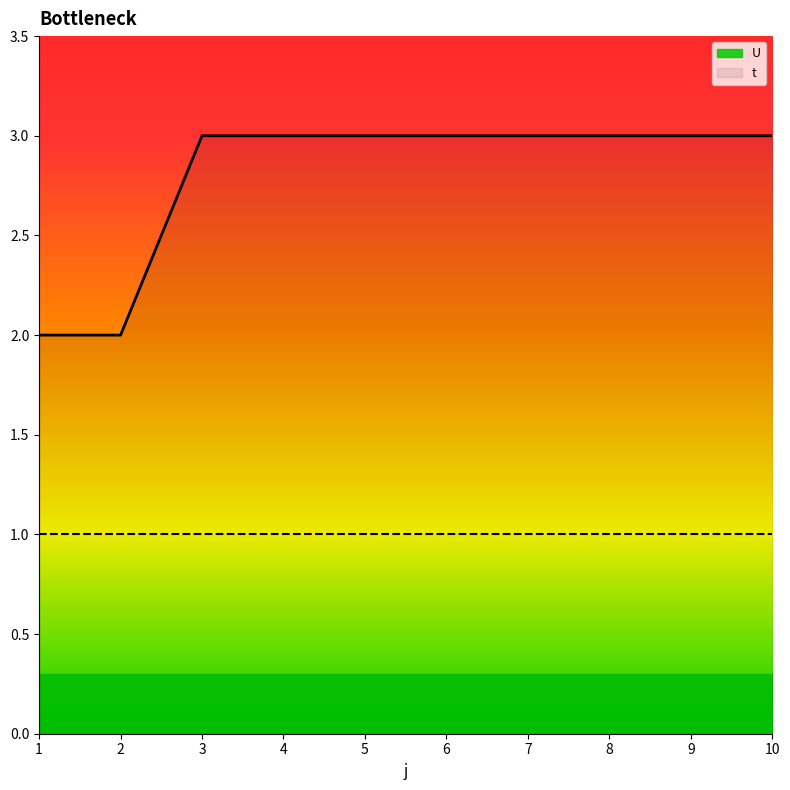

At which category does the chart reach its minimum across all series?

1